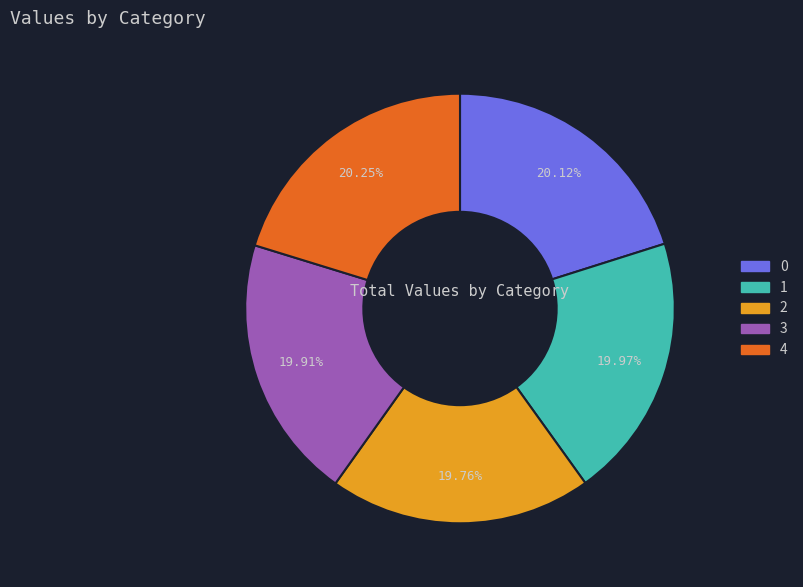

Is it true that 2 is 34% of the pie?

False